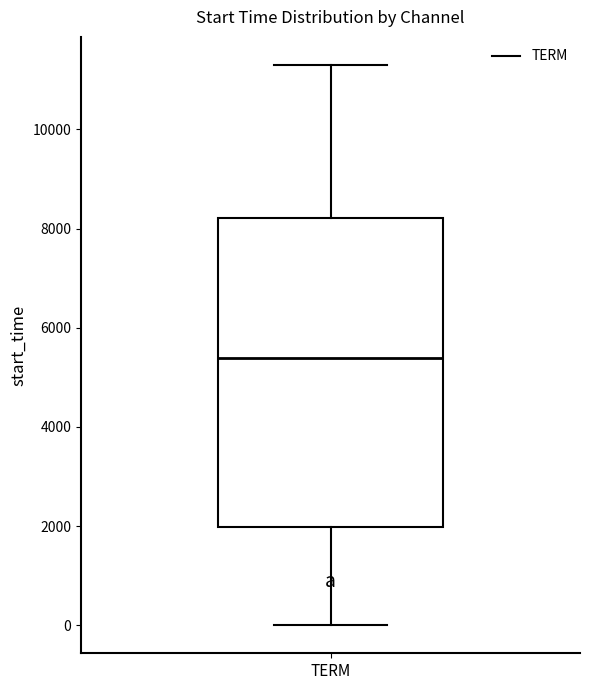

Where is the lower edge of the box for TERM on the y-axis? The values are not printed on the chart, so give them approximately, as read against the axis.

2000